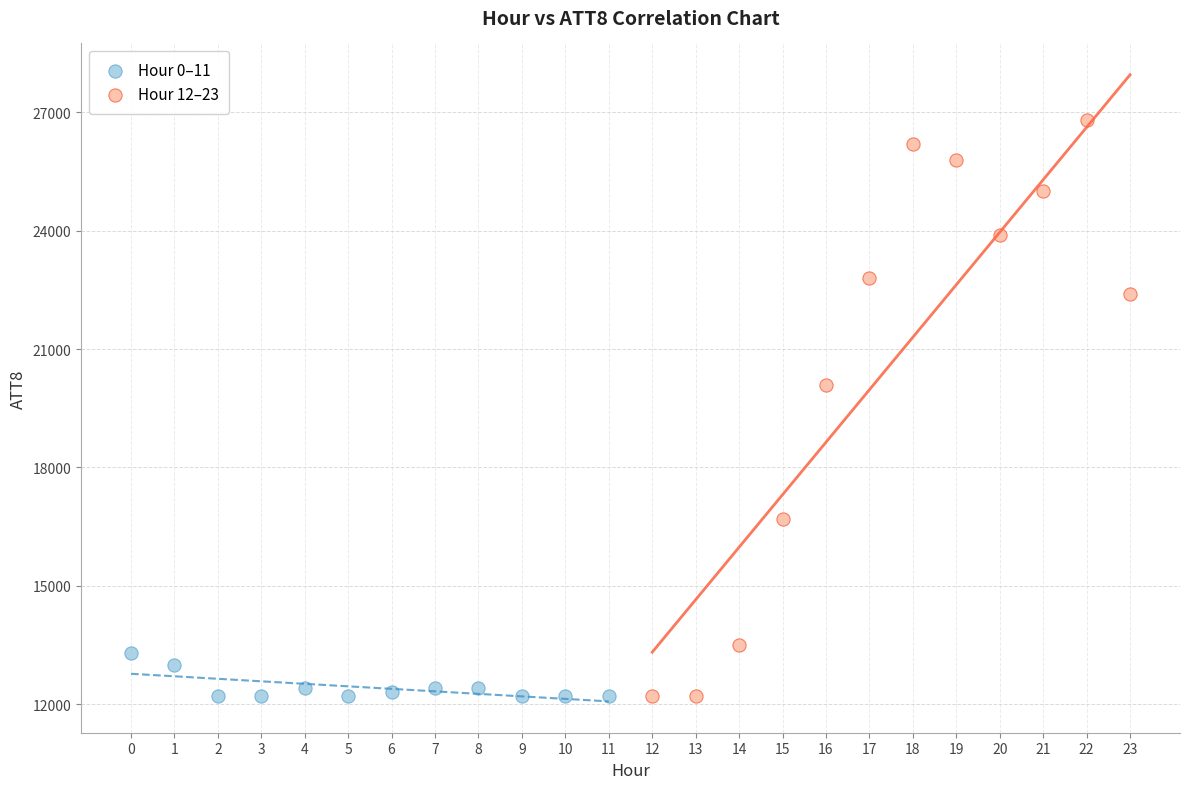

Which series has the widest spread of Y values?

Hour 12–23